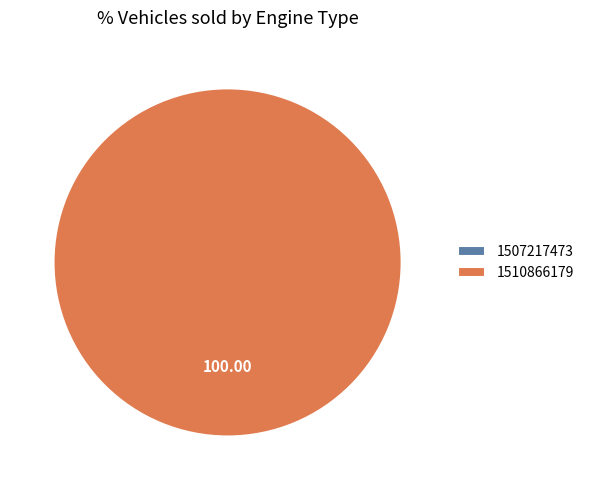

What is the largest slice in the pie chart?

1510866179